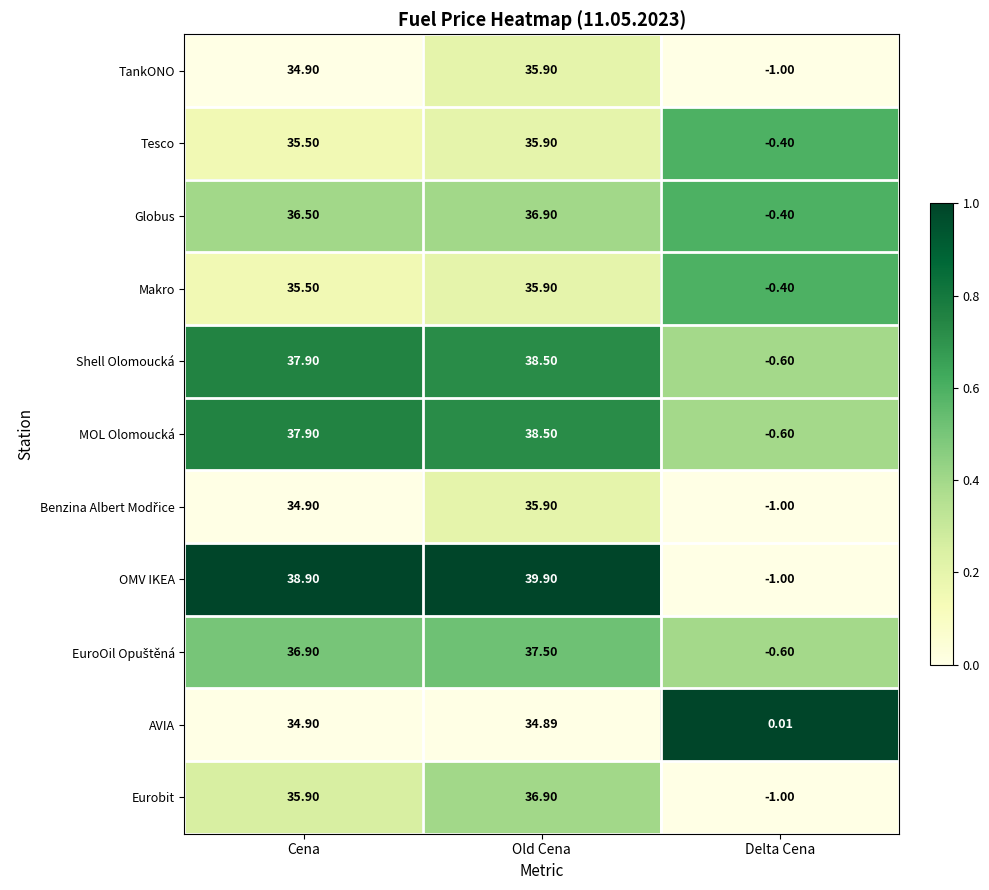

List the labels in order of MOL Olomoucká value, smallest first.

Delta Cena, Cena, Old Cena